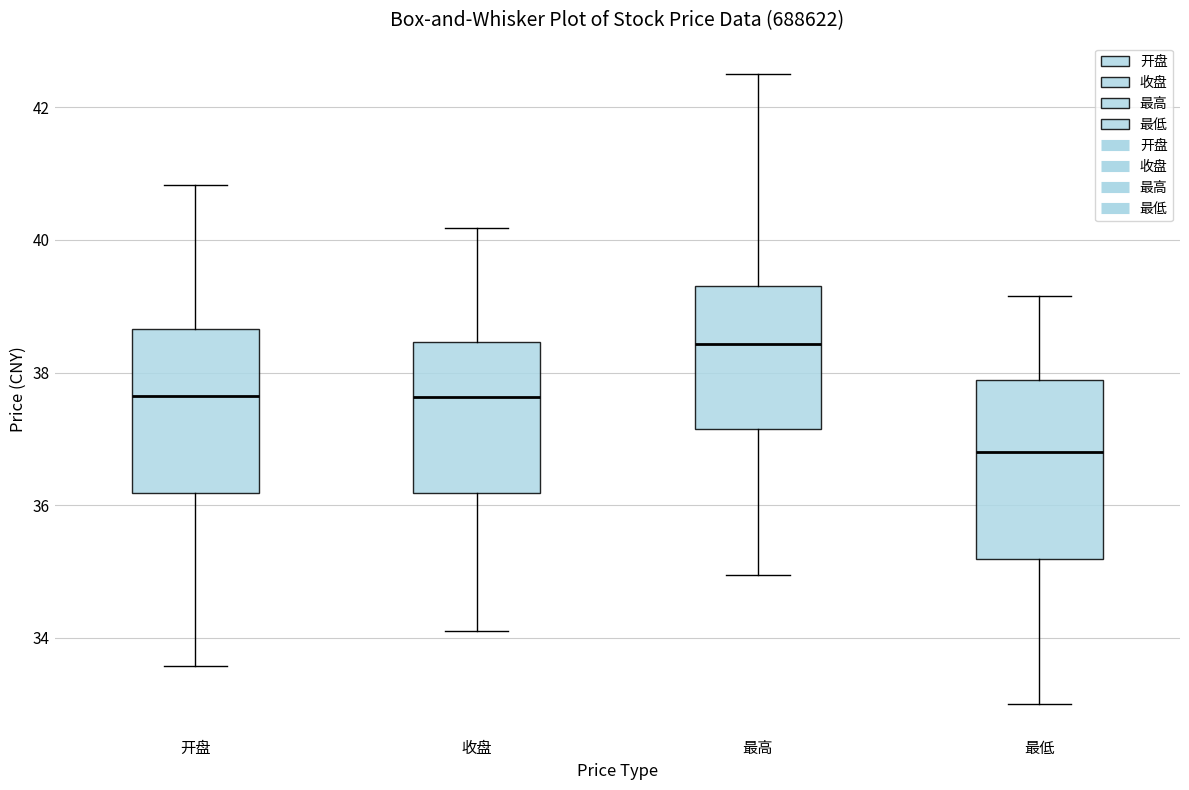

Which box's median line is the lowest?

最低